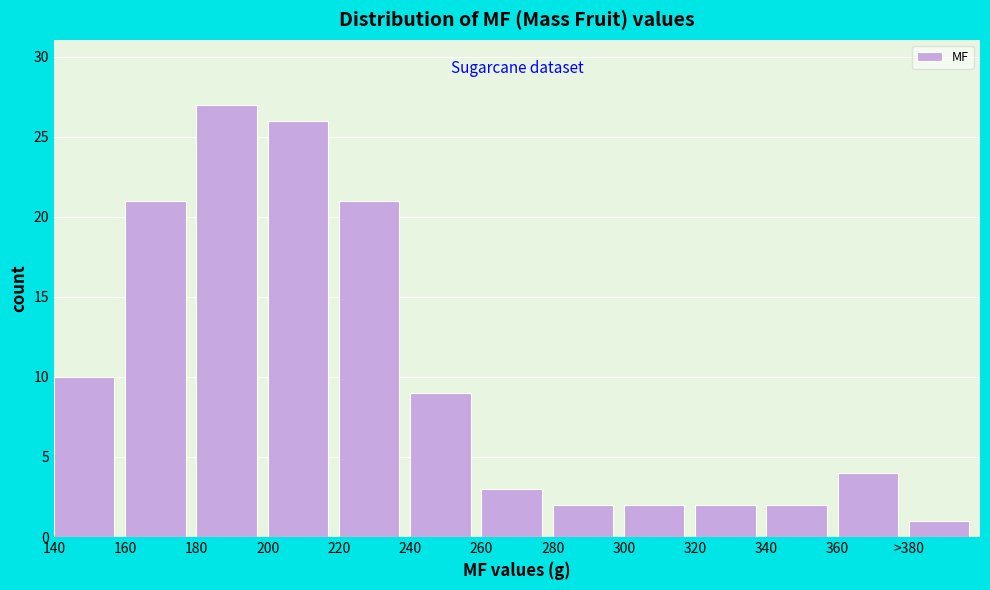

Reading left to right, list all the values displayed in this chart.

10	21	27	26	21	9	3	2	2	2	2	4	1